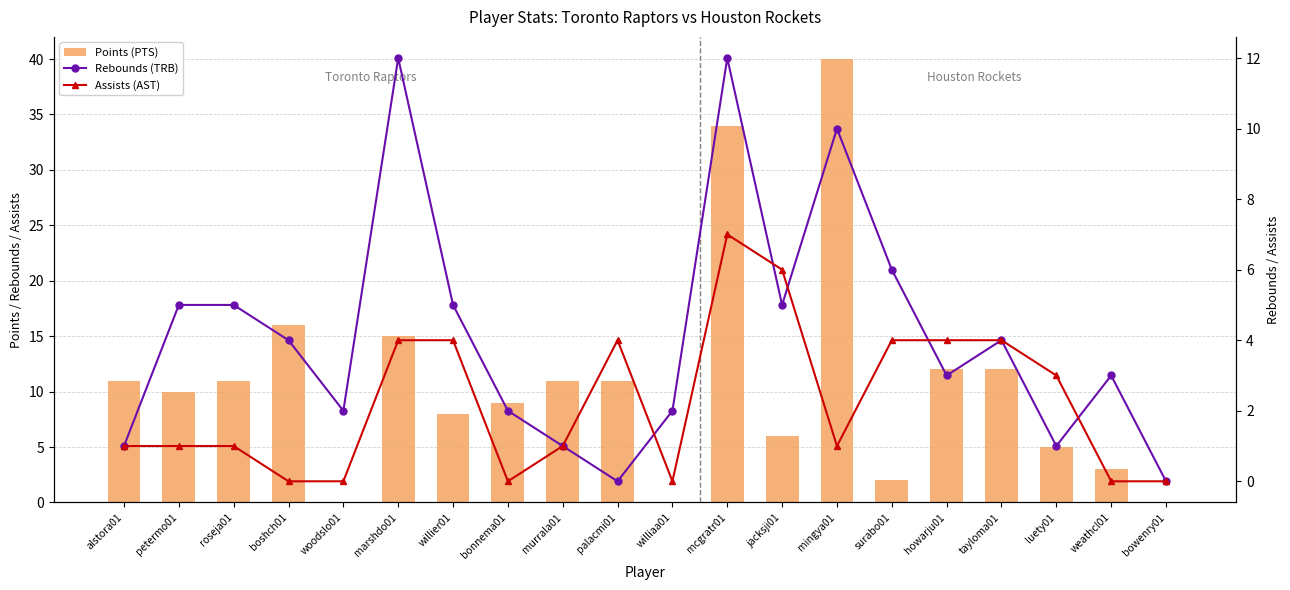

Reading left to right, extract all data points from this chart.

Points (PTS): 11	10	11	16	0	15	8	9	11	11	0	34	6	40	2	12	12	5	3	0
Rebounds (TRB): 1	5	5	4	2	12	5	2	1	0	2	12	5	10	6	3	4	1	3	0
Assists (AST): 1	1	1	0	0	4	4	0	1	4	0	7	6	1	4	4	4	3	0	0